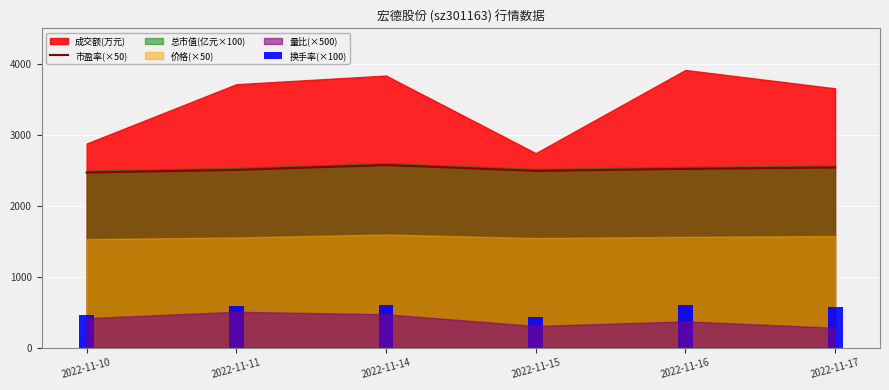

The value of 市盈率(×50) at 2022-11-14 is 4551.0. True or false?

False